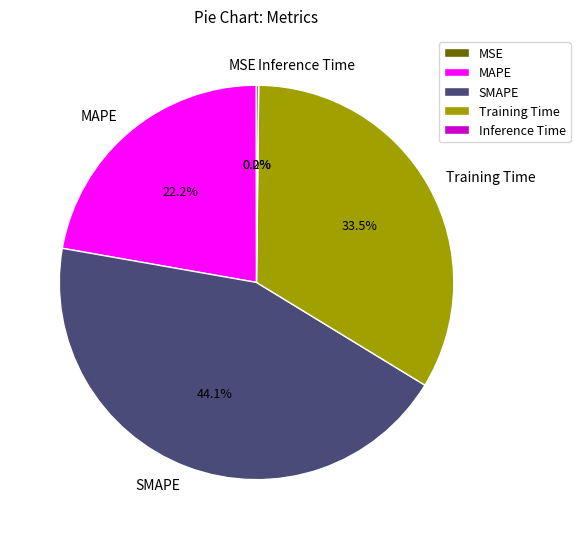

Between SMAPE and Training Time, which is larger?

SMAPE